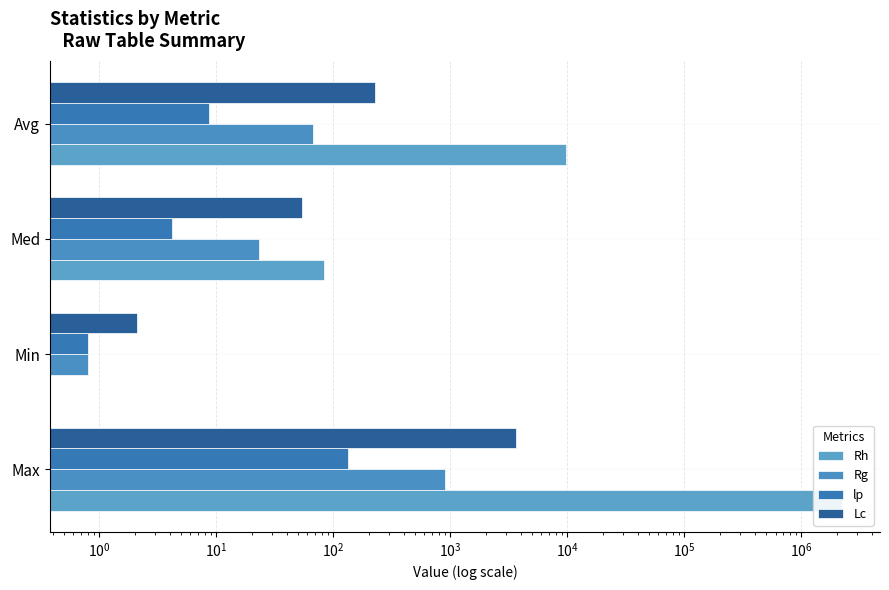

What is the value of the Lc bar at the 1st from the left?

3650.0